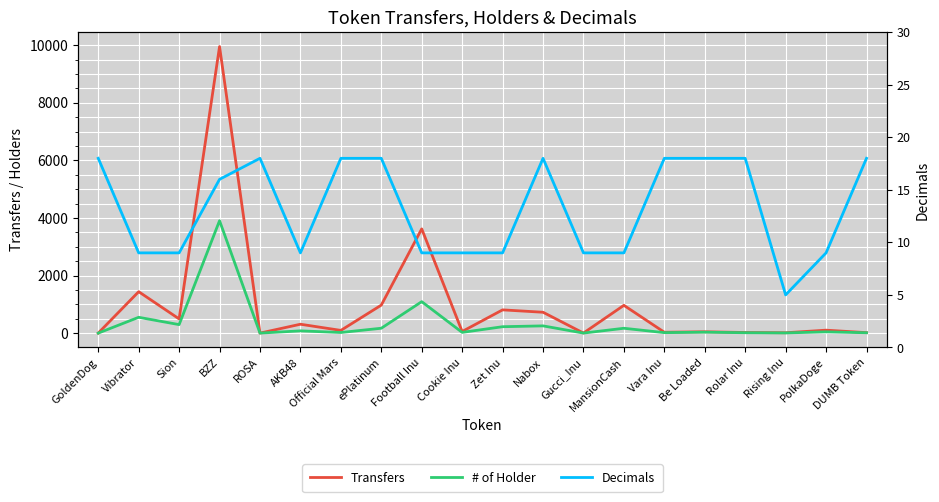

Where is # of Holder nearest to the value 1952?

Football Inu